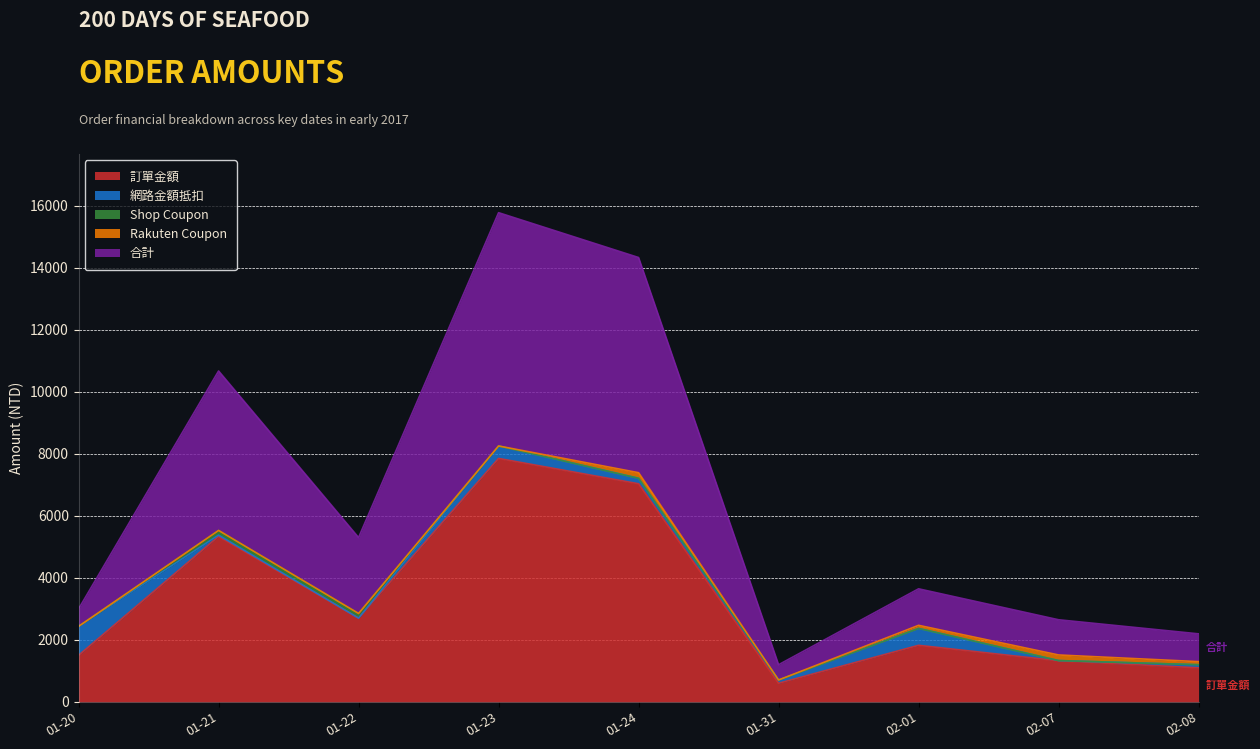

True or false: 合計 and 訂單金額 intersect in this chart.

False